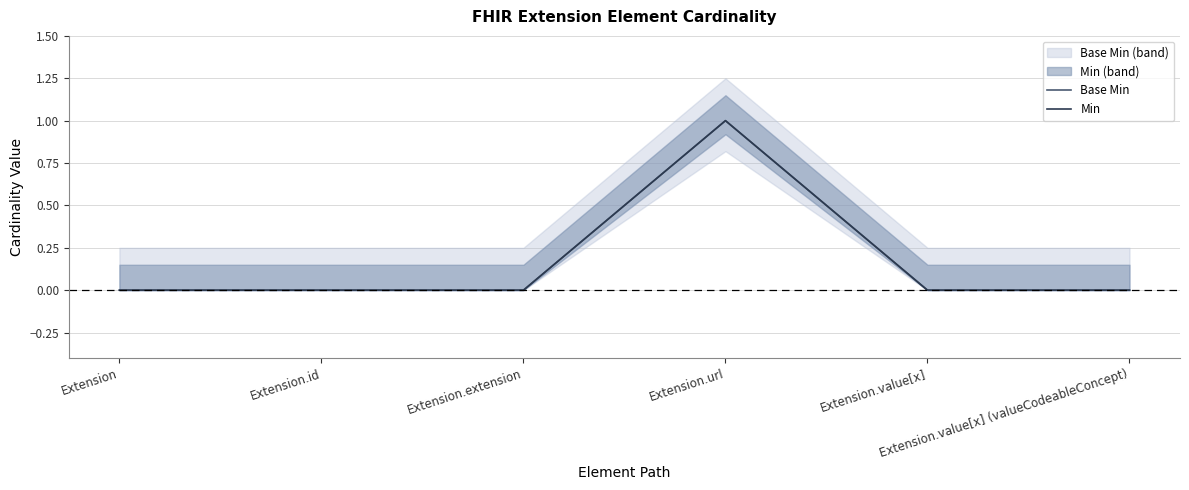

Is this an area chart (filled region under the line)?

No